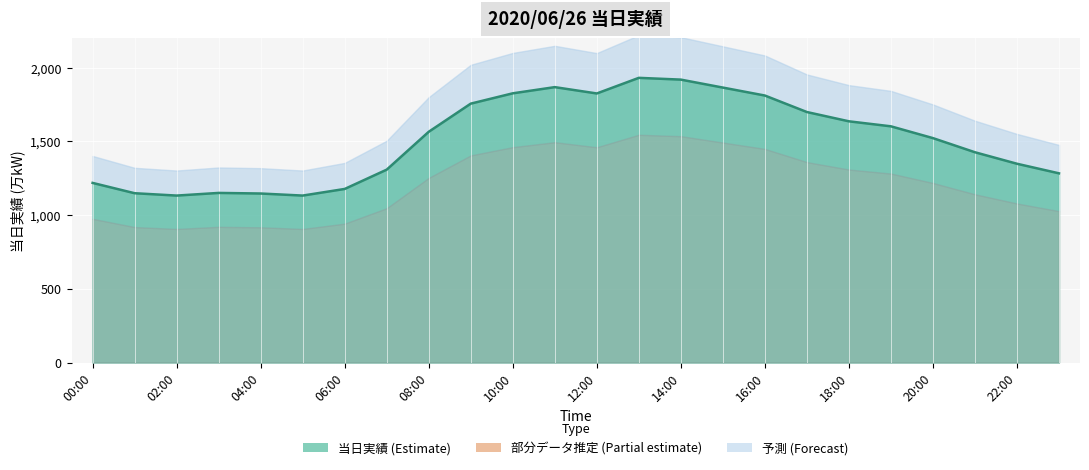

What is the change in value from 13 to 19?

-329